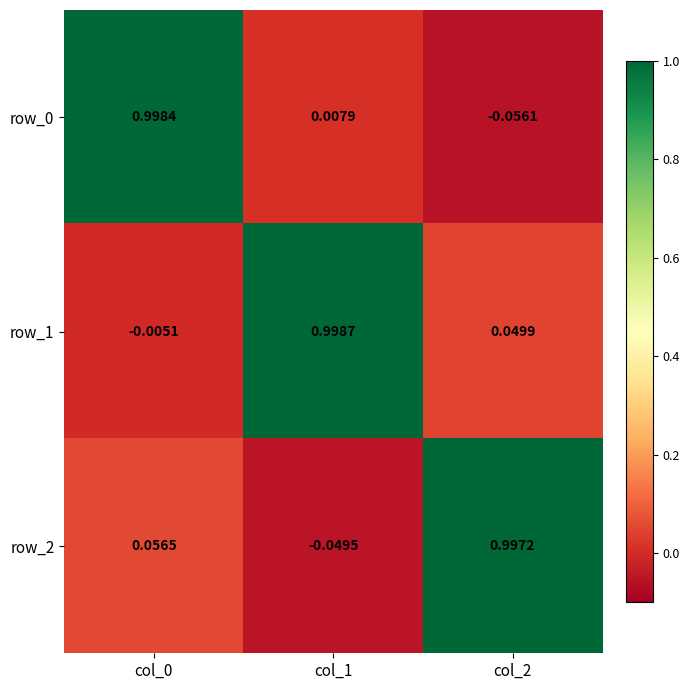

List the labels in order of row_2 value, largest first.

col_2, col_0, col_1